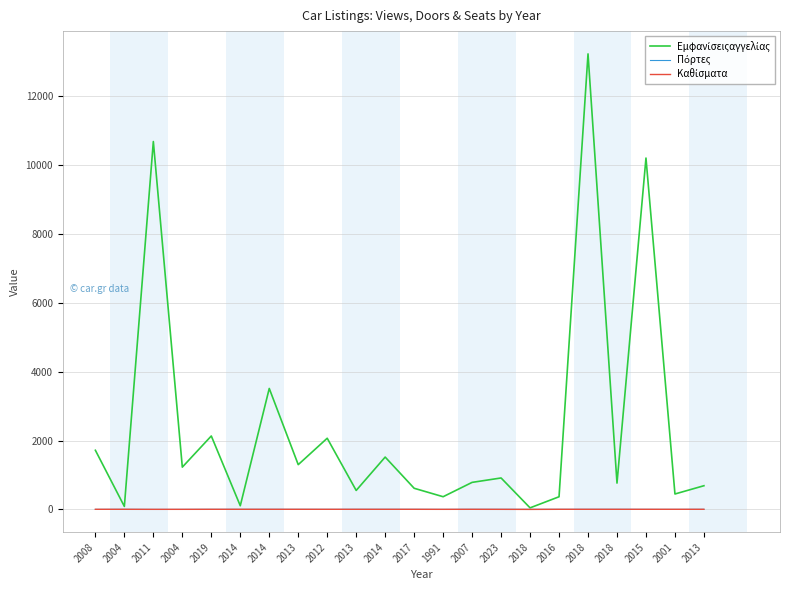

What is the value of the Πόρτες point at the 19th from the left?

5